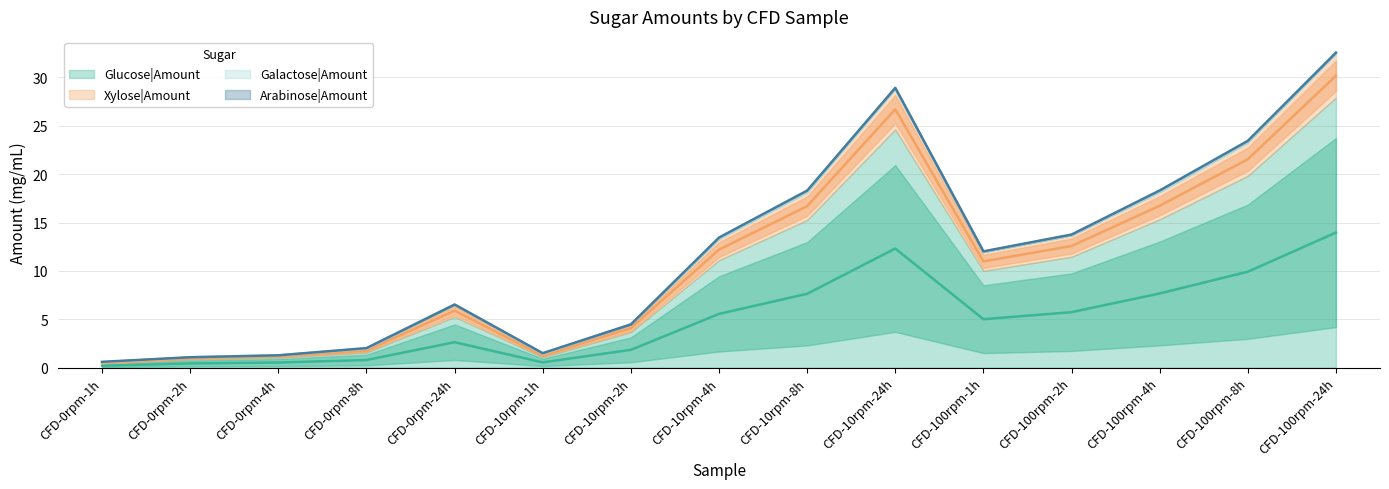

What is the sum of all Glucose|Amount values?

74.7